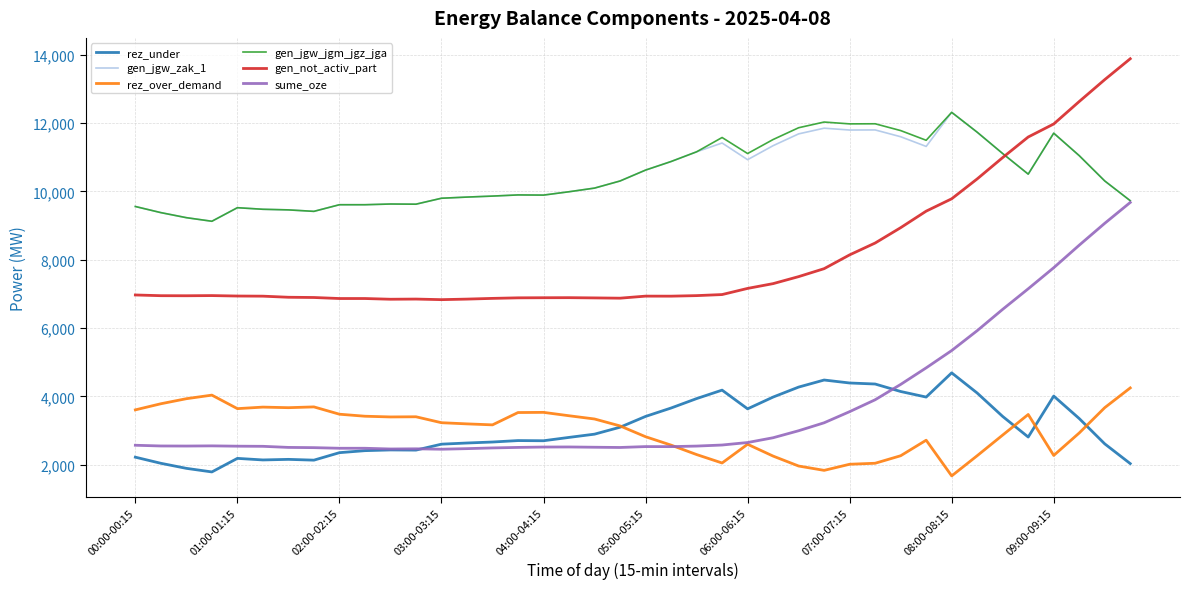

What are all the series names shown in the legend?

rez_under, gen_jgw_zak_1, rez_over_demand, gen_jgw_jgm_jgz_jga, gen_not_activ_part, sume_oze